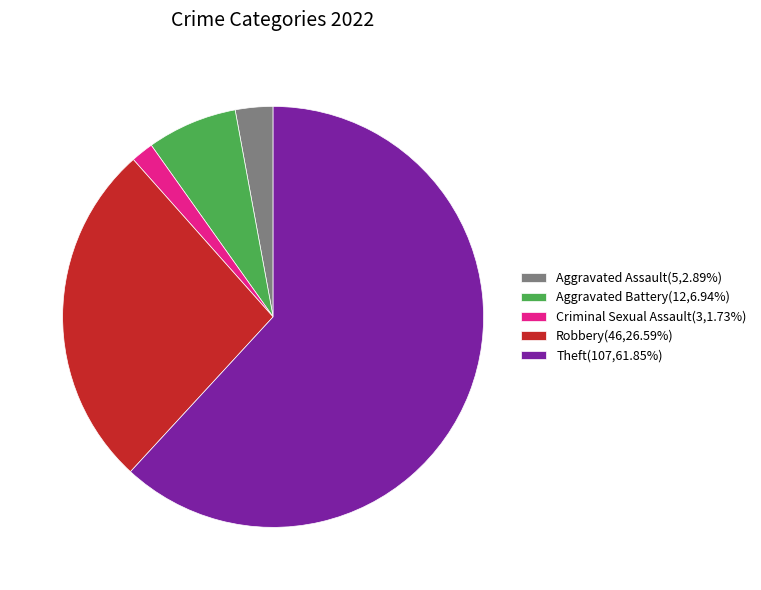

Is Aggravated Battery(12,6.94%) the majority of the pie?

No